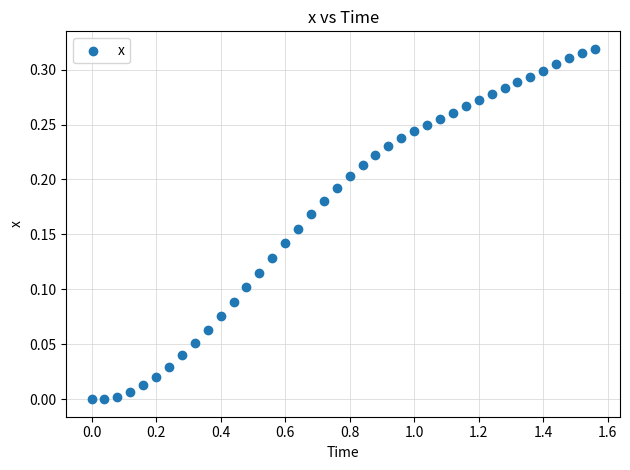

What is the range of X values (max minus min)?

1.6